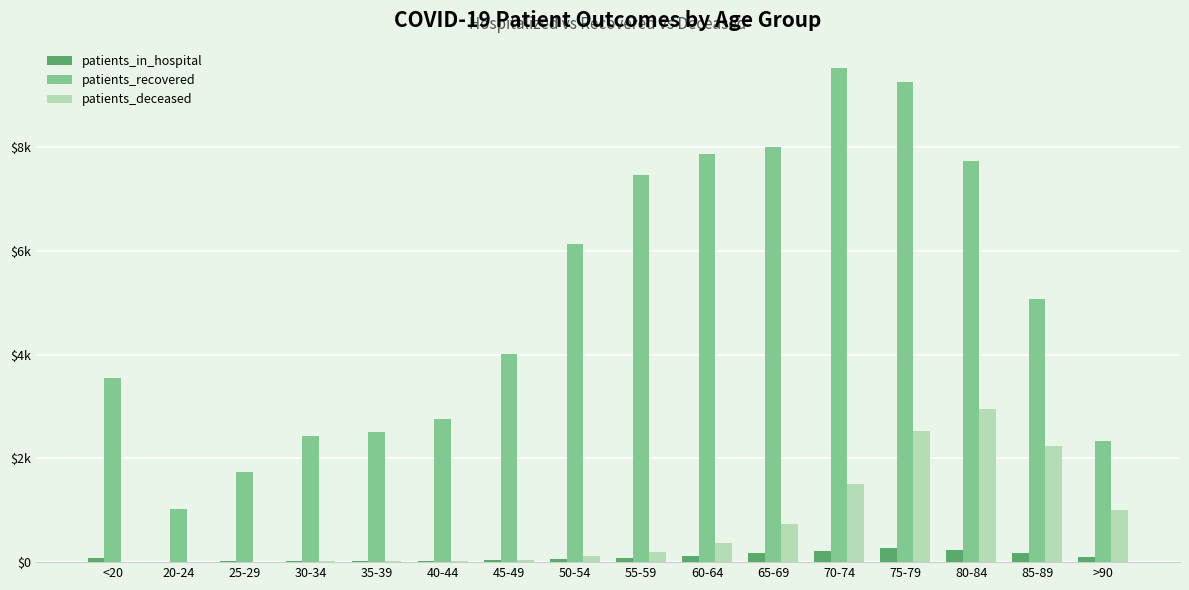

What is the spread (max minus min) of values at 20-24?

1023